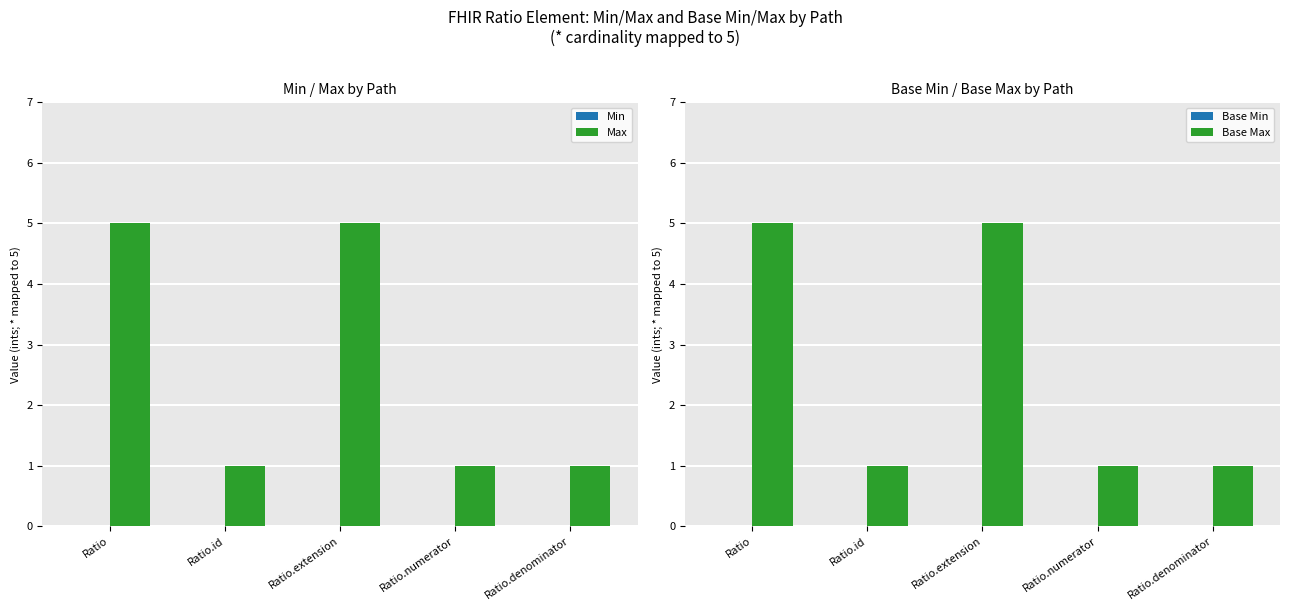

What is the maximum value shown in the chart?

5